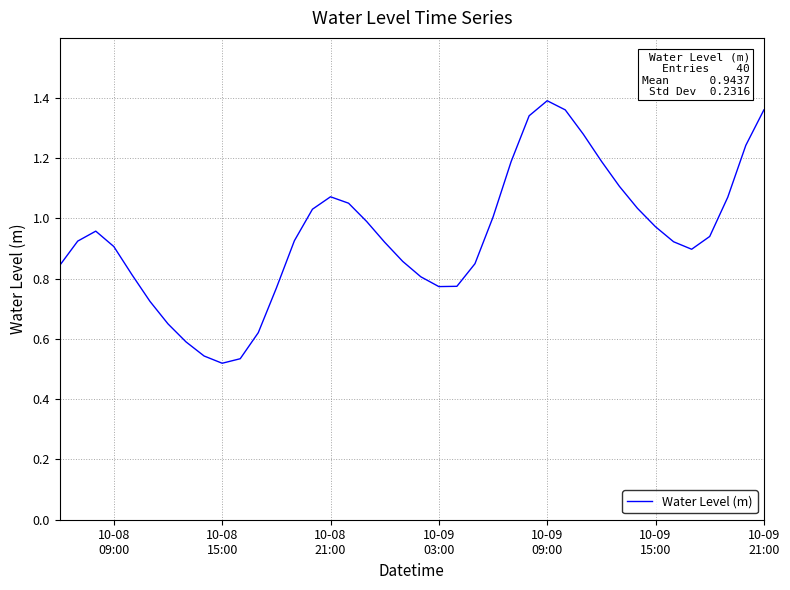

Does the chart display data point markers on the line(s)?

No